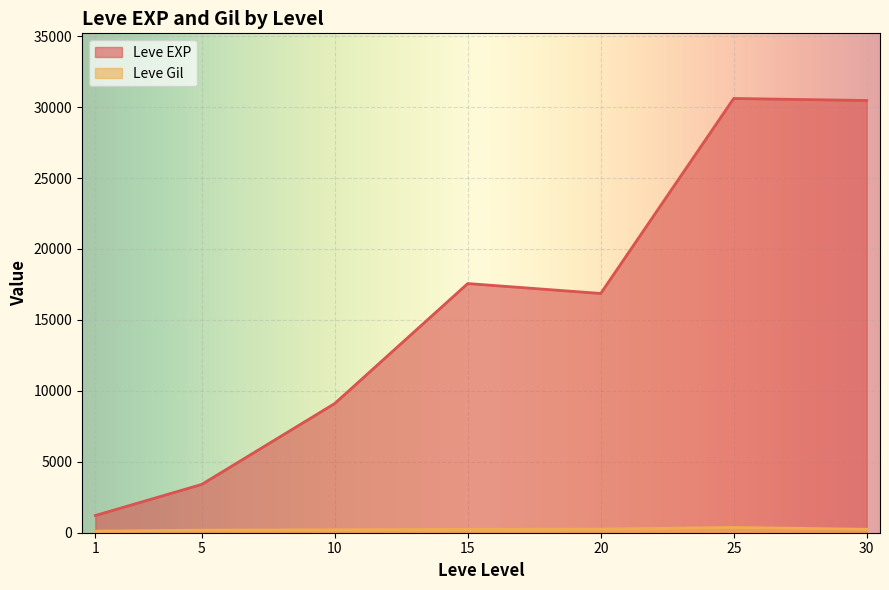

At how many categories does at least one series exceed 2129?

6